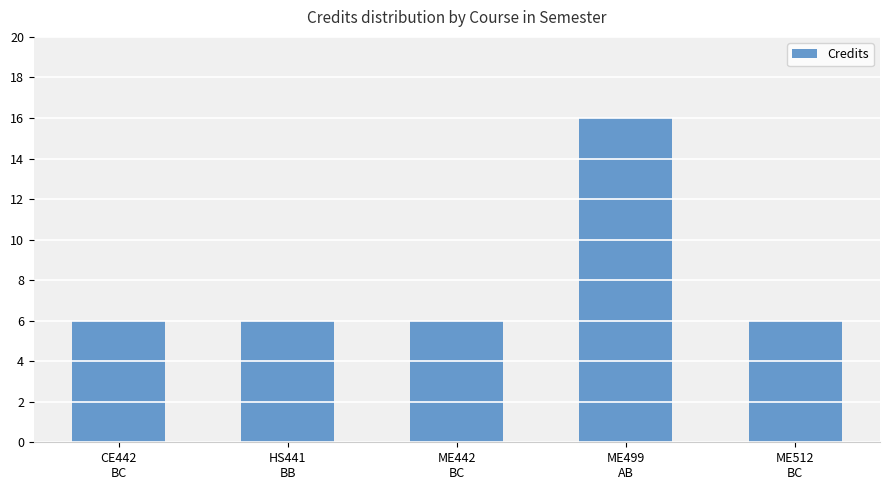

At which category does the chart reach its peak across all series?

ME499
AB